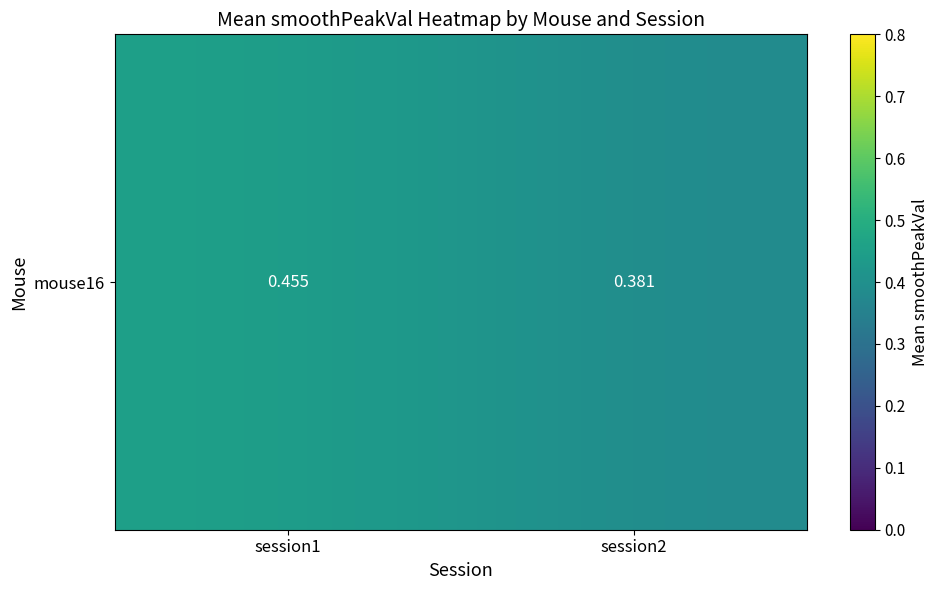

Rank the categories by value from highest to lowest.

session1, session2